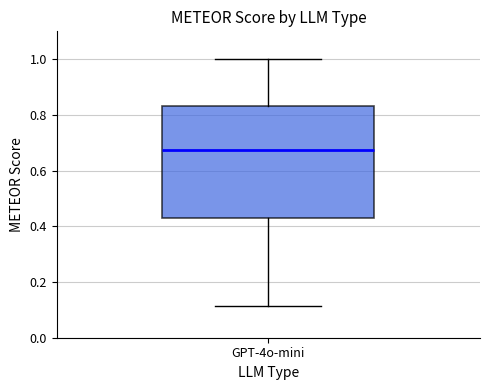

Transcribe this box plot: give where the median line is, the range the box spans, and where the two whiskers end, as read against the y-axis. The values are not printed on the chart, so give them approximately, as read against the axis.

median 0.68, box 0.44 to 0.84, whiskers 0.12 to 1.00